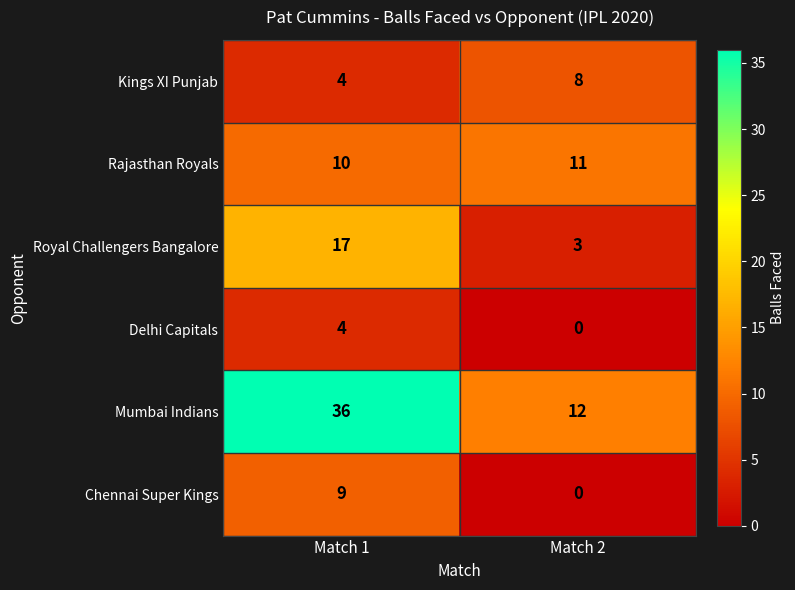

The value of Mumbai Indians at Match 1 is 17. True or false?

False